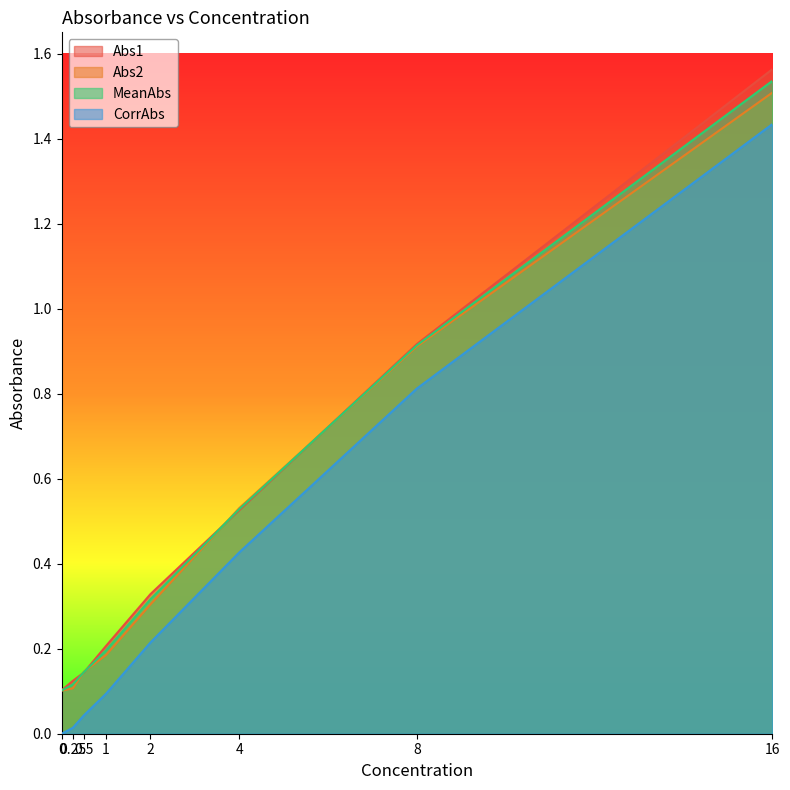

Count the number of data series in this chart.

4